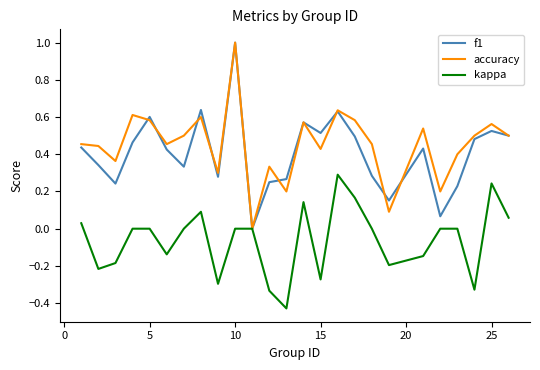

What is the greatest value displayed?

1.0